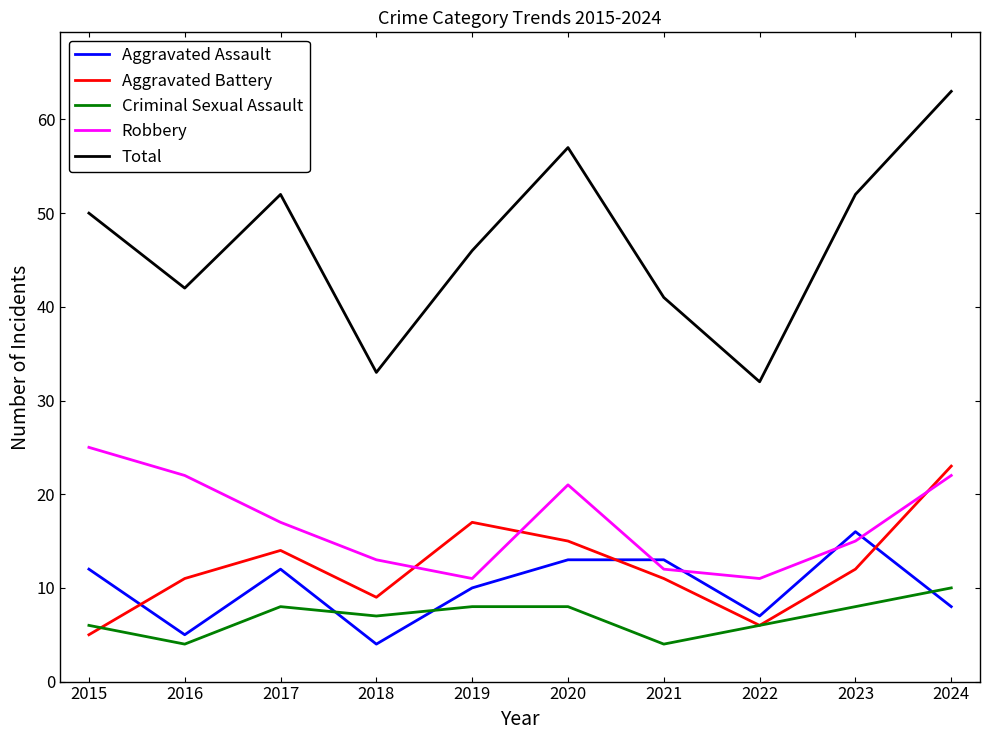

True or false: Aggravated Battery and Criminal Sexual Assault cross at least once.

True